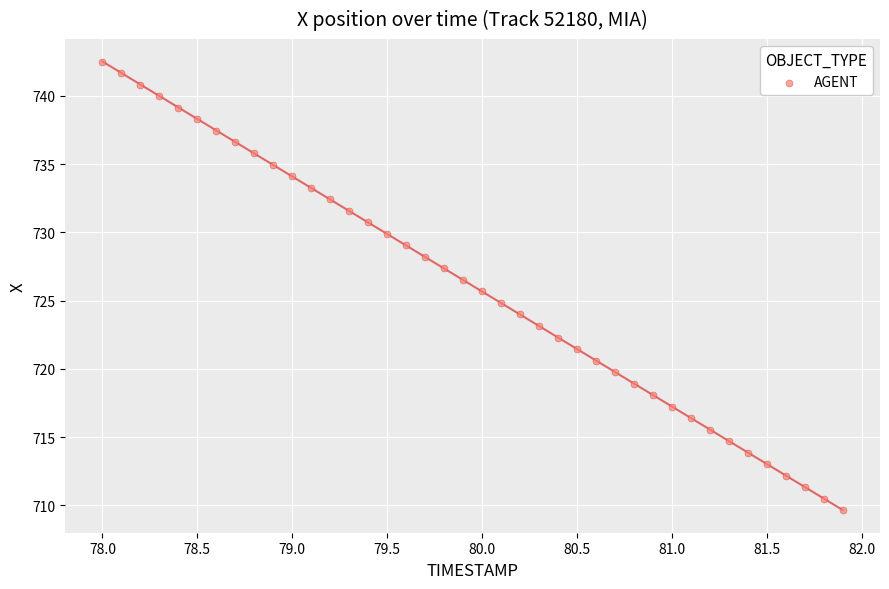

What is the range of X values (max minus min)?

3.9